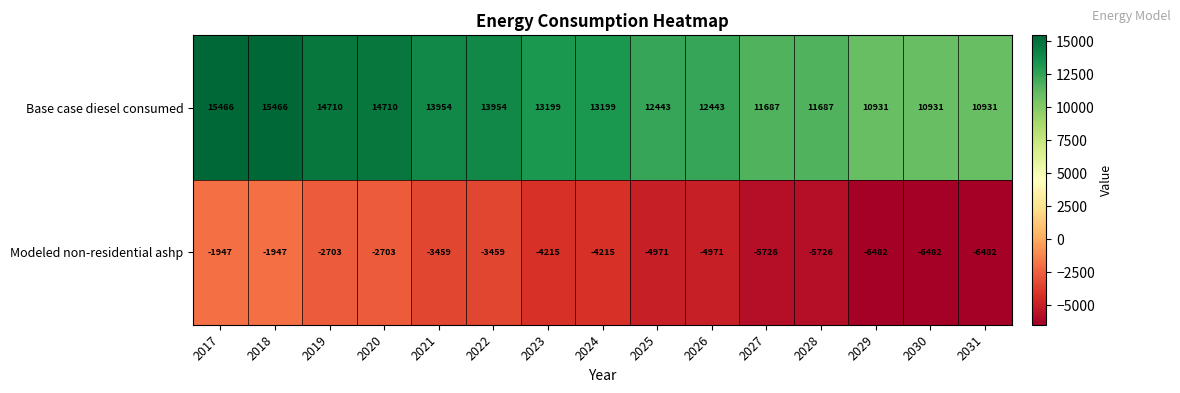

What is the spread (max minus min) of values at 2027?

17413